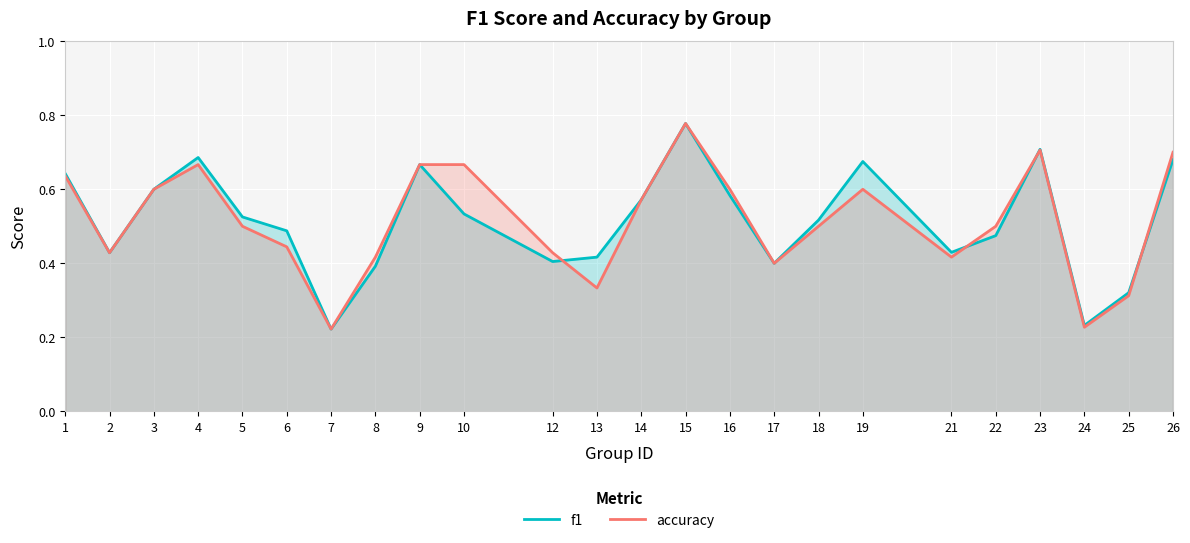

Rank the series by their maximum value, from lowest to highest.

f1, accuracy